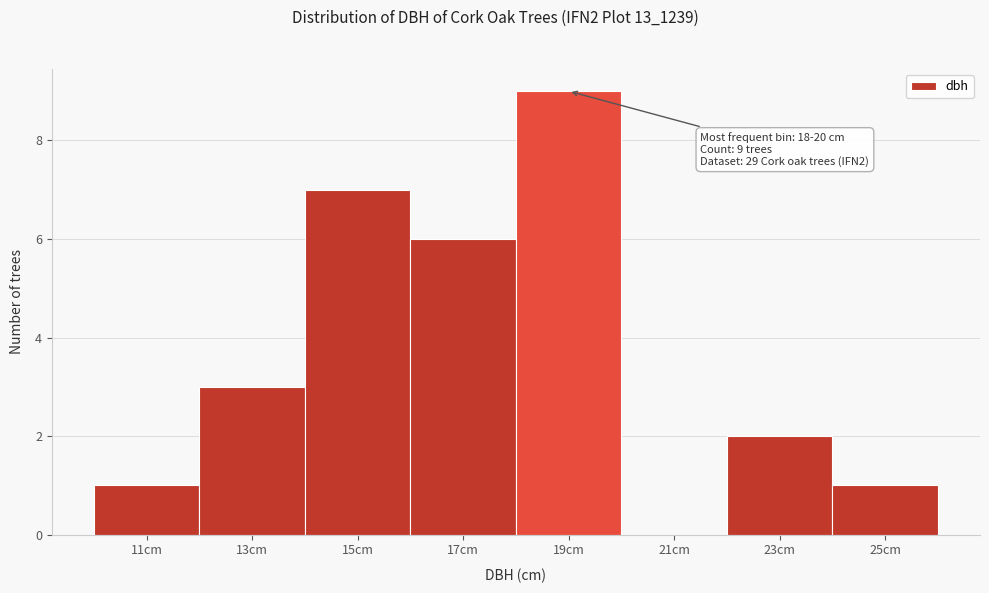

Over which range of the x-axis is the bar tallest?

18 to 20